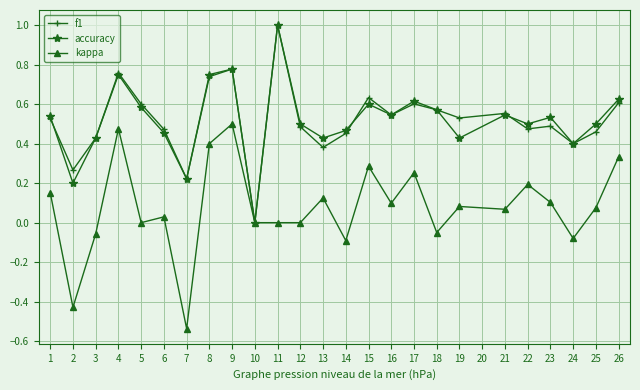

What is the maximum value shown in the chart?

1.0